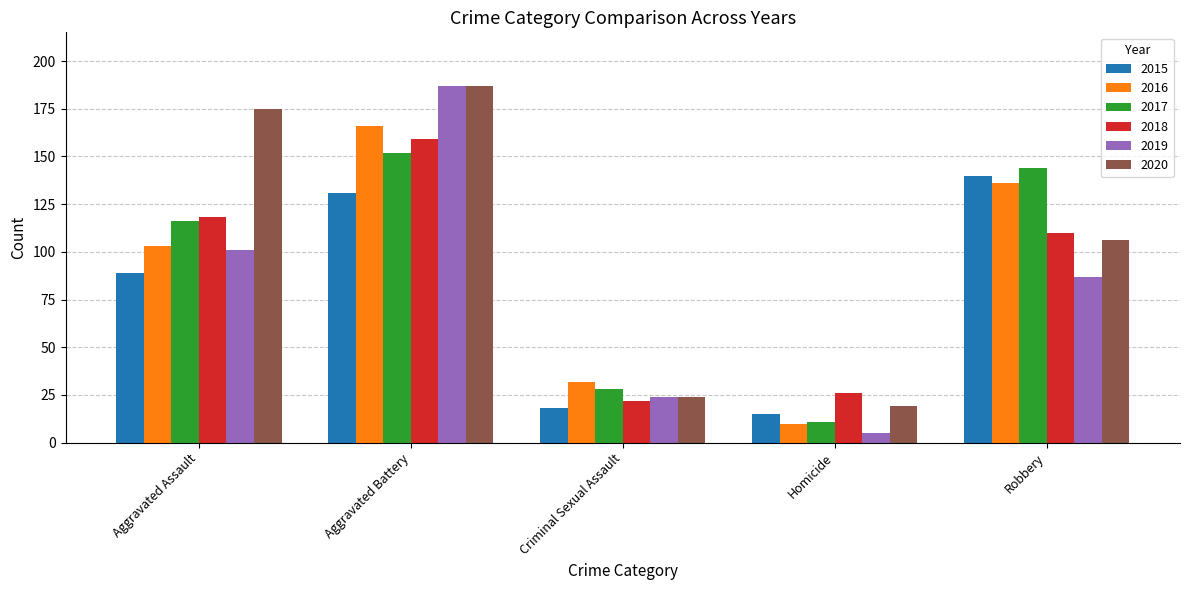

What is the label of the 2nd bar from the right?

Homicide